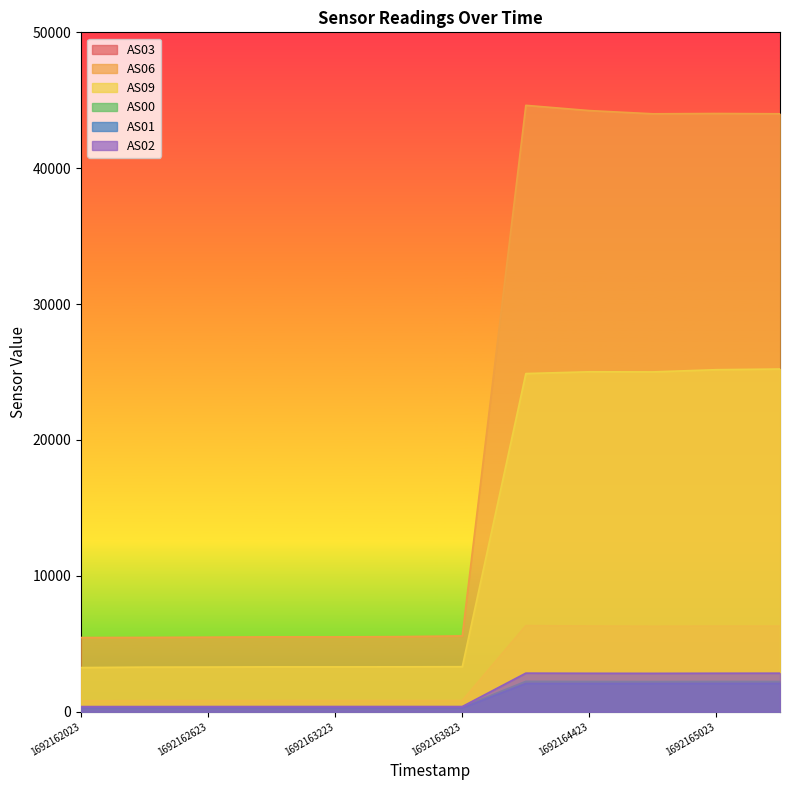

Reading left to right, extract all data points from this chart.

AS03: 806	819	823	827	832	831	830	6338	6309	6292	6302	6305
AS06: 5462	5470	5488	5511	5510	5527	5582	44627	44241	44004	44027	44006
AS09: 3251	3284	3289	3303	3301	3307	3315	24888	25019	25010	25173	25223
AS00: 352	354	356	358	359	359	360	2239	2228	2223	2231	2229
AS01: 267	270	271	272	273	274	275	2083	2080	2080	2084	2086
AS02: 380	381	383	384	385	385	384	2841	2831	2826	2834	2838